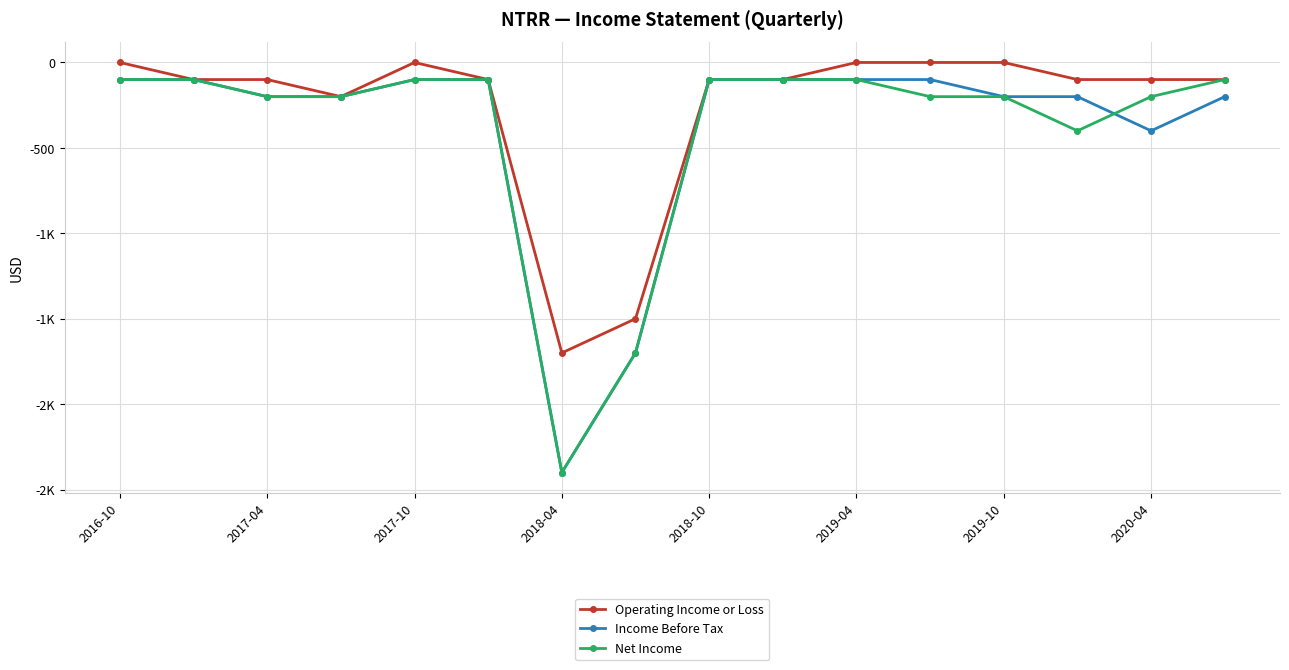

True or false: Net Income and Operating Income or Loss intersect in this chart.

False